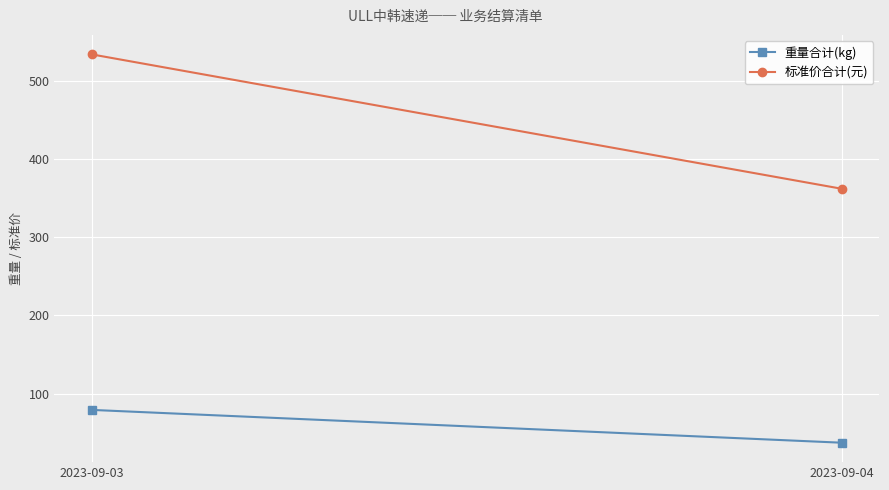

Reading left to right, list all the values displayed in this chart.

重量合计(kg): 79	37
标准价合计(元): 534	362